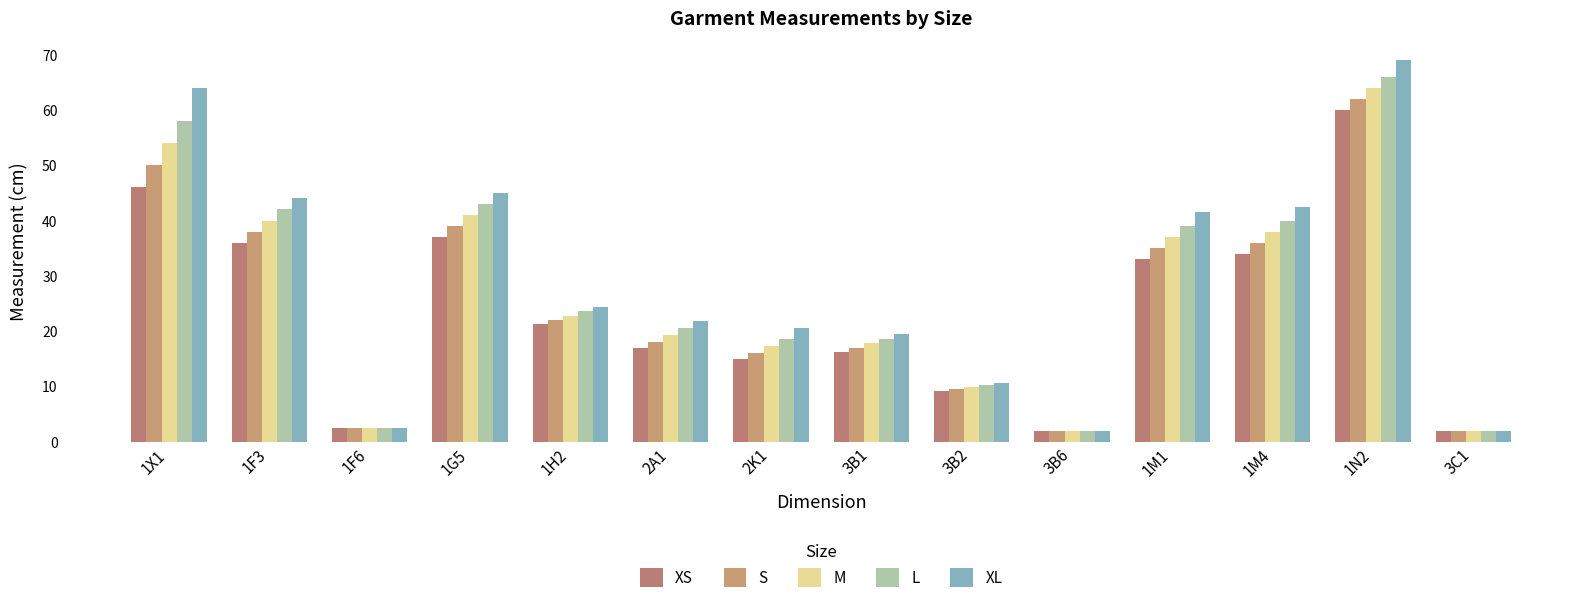

Reading right to left, transcribe all the data shown in this chart.

XS: 2.0	60.0	34.0	33.0	2.0	9.1	16.2	15.0	17.0	21.2	37.0	2.5	36.0	46.0
S: 2.0	62.0	36.0	35.0	2.0	9.5	17.0	16.0	18.0	22.0	39.0	2.5	38.0	50.0
M: 2.0	64.0	38.0	37.0	2.0	9.9	17.8	17.2	19.2	22.8	41.0	2.5	40.0	54.0
L: 2.0	66.0	40.0	39.0	2.0	10.3	18.6	18.5	20.5	23.6	43.0	2.5	42.0	58.0
XL: 2.0	69.0	42.5	41.5	2.0	10.7	19.4	20.5	21.8	24.4	45.0	2.5	44.0	64.0